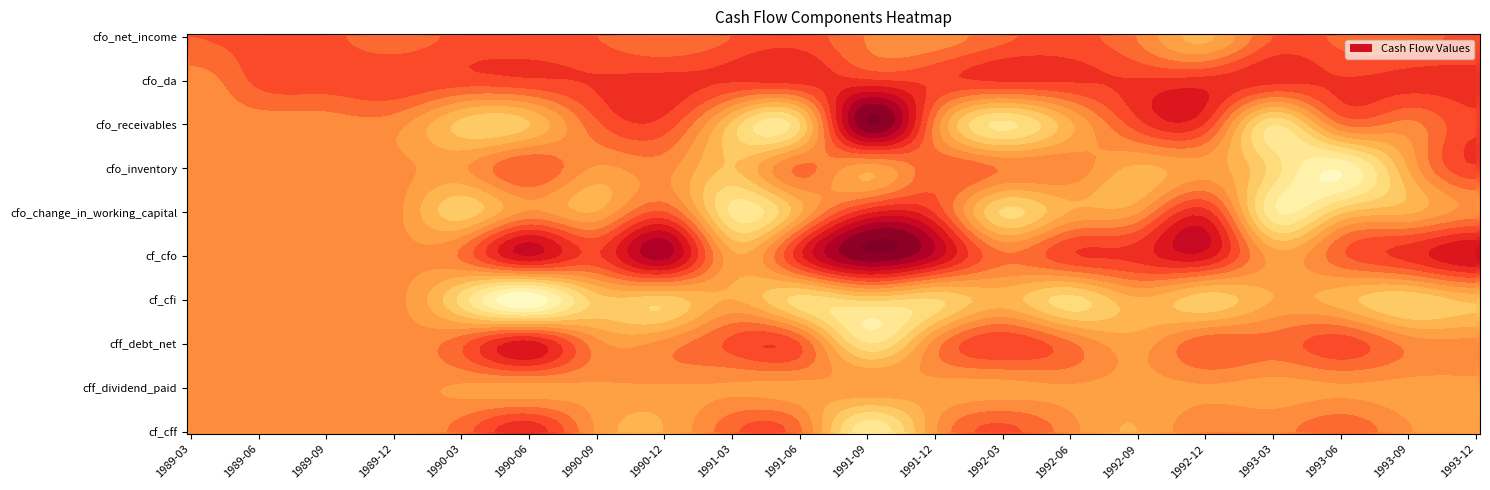

Which category has the lowest value across all series?

1990-06